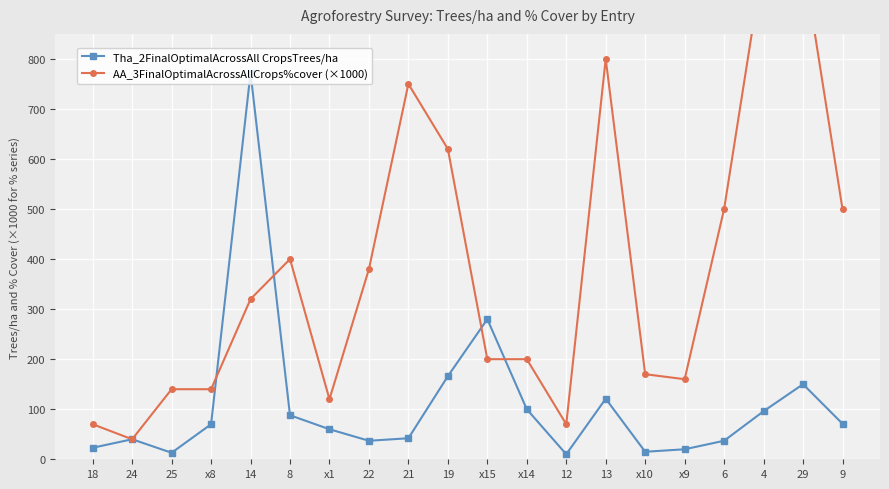

Rank the categories by AA_3FinalOptimalAcrossAllCrops%cover (×1000) value from highest to lowest.

4, 29, 13, 21, 19, 6, 9, 8, 22, 14, x15, x14, x10, x9, 25, x8, x1, 18, 12, 24